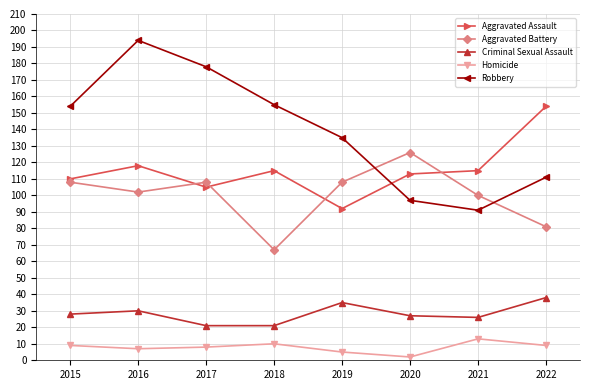

How many values in the Aggravated Assault series are below 115?

4